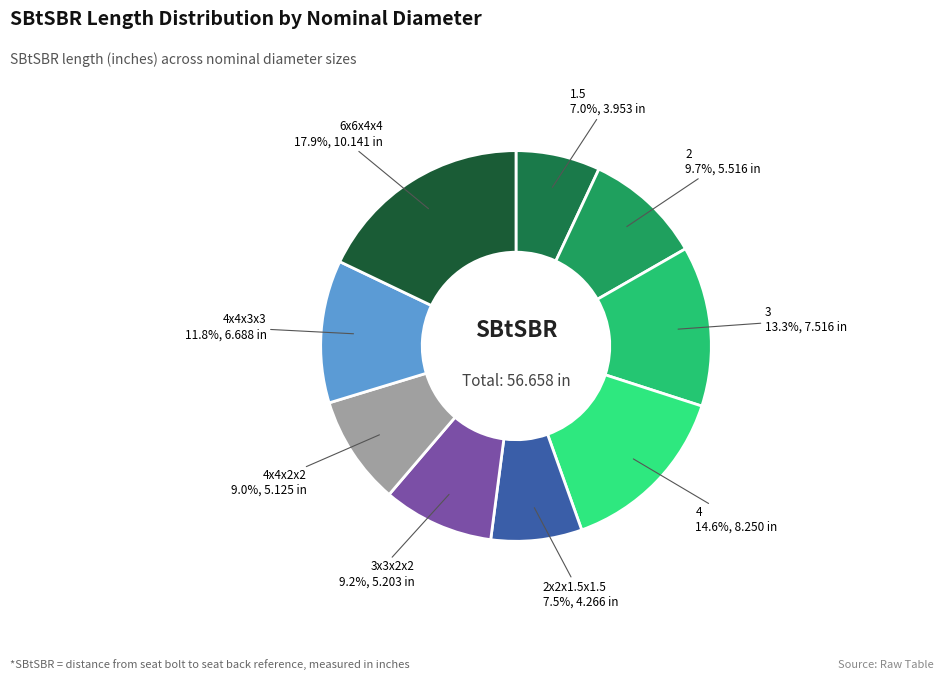

How many segments does this pie chart have?

9